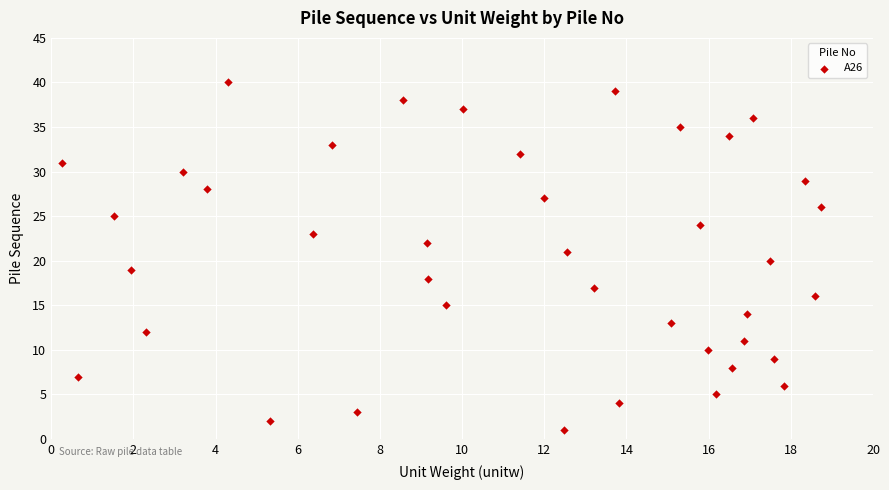

What is the range of Y values (max minus min)?

39